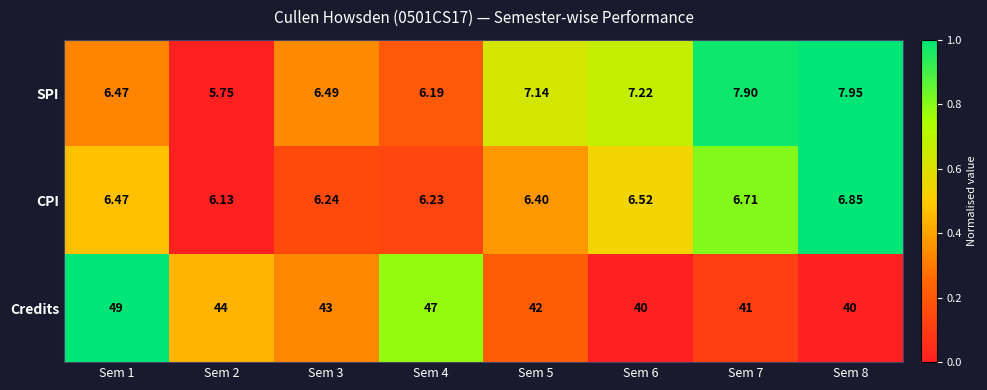

At Sem 8, list the series in order from largest to smallest.

Credits, SPI, CPI